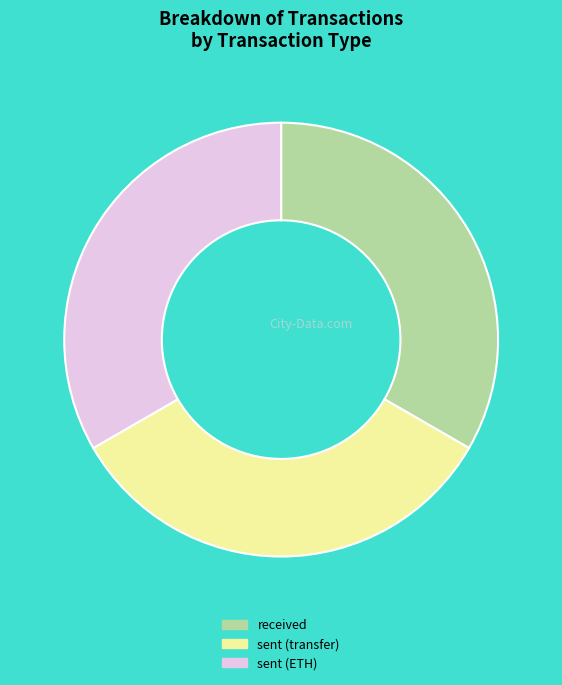

Combined, do received and sent (transfer) account for over 50%?

Yes